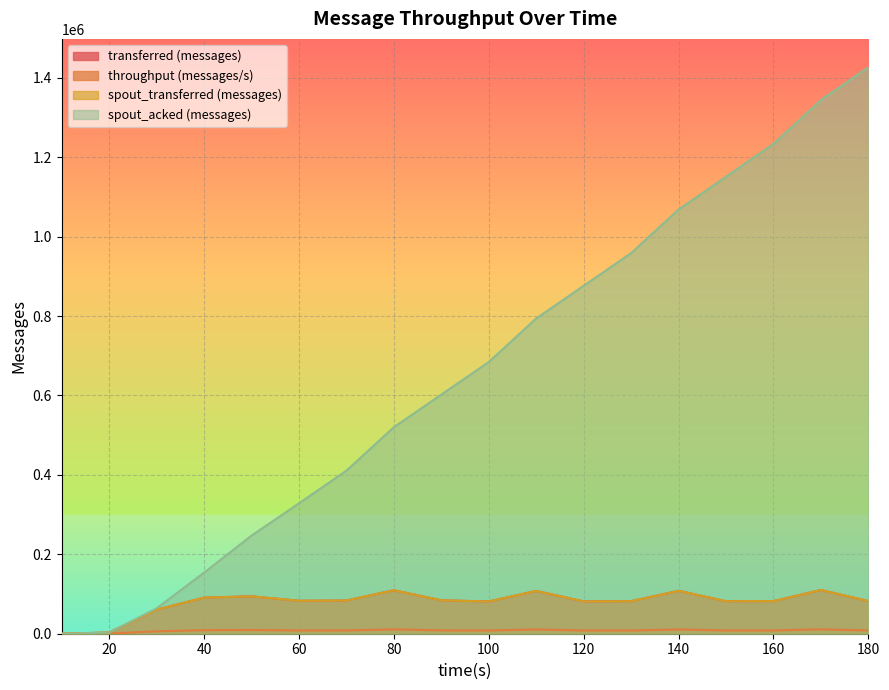

In throughput (messages/s), how many points are lower than both neighbors (excluding endpoints)?

4